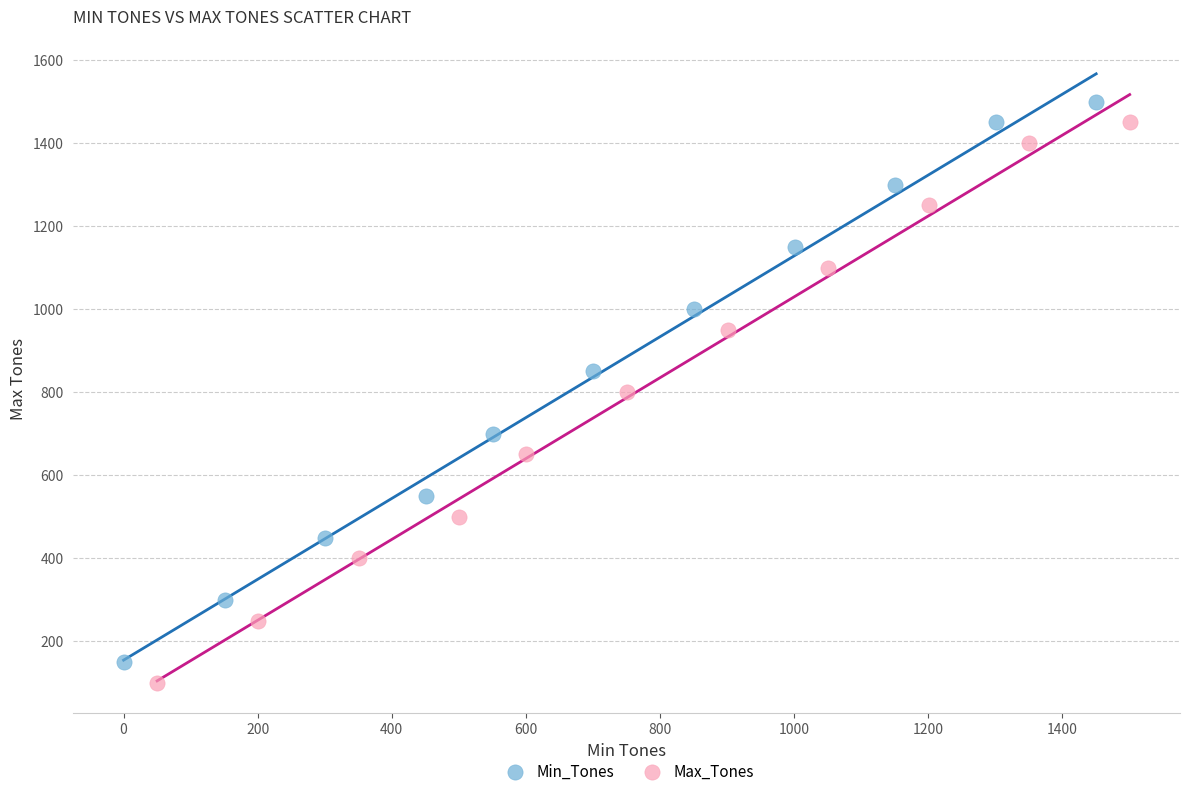

What are all the series names shown in the legend?

Min_Tones, Max_Tones